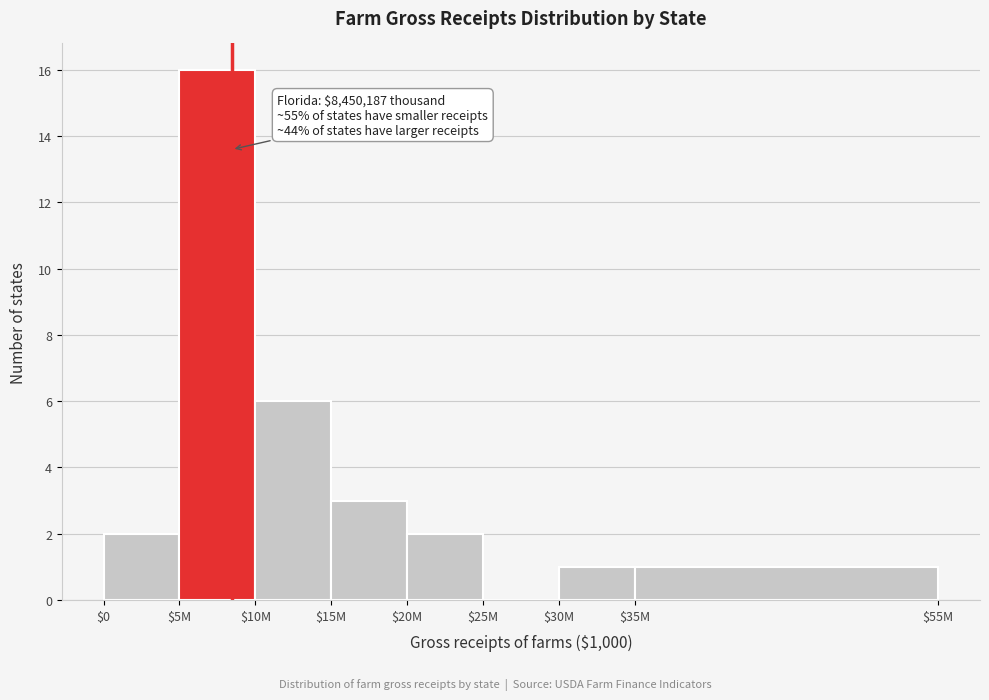

What is the sum of all values?

31